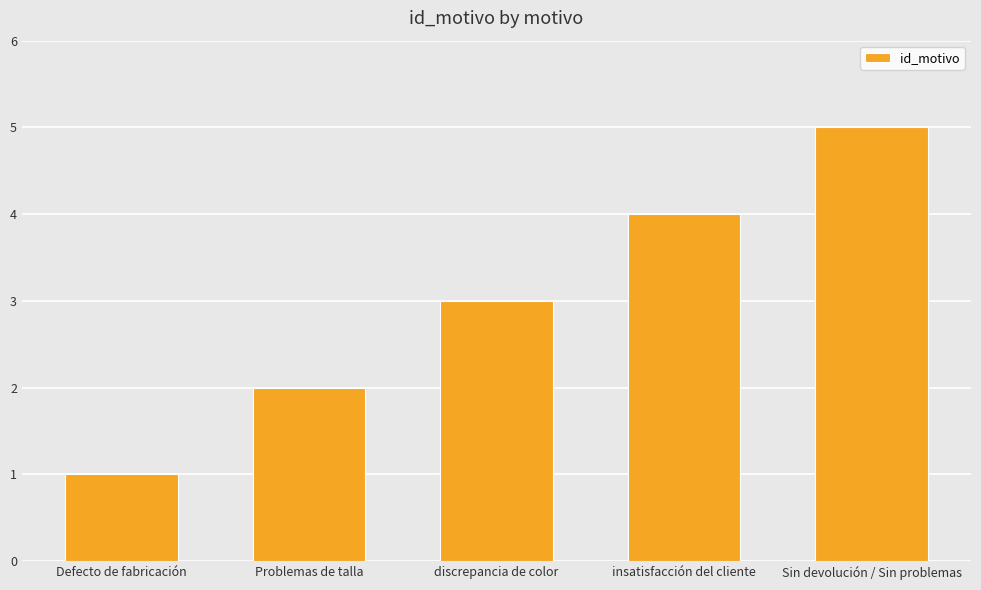

List the labels in order of value, largest first.

Sin devolución / Sin problemas, insatisfacción del cliente, discrepancia de color, Problemas de talla, Defecto de fabricación